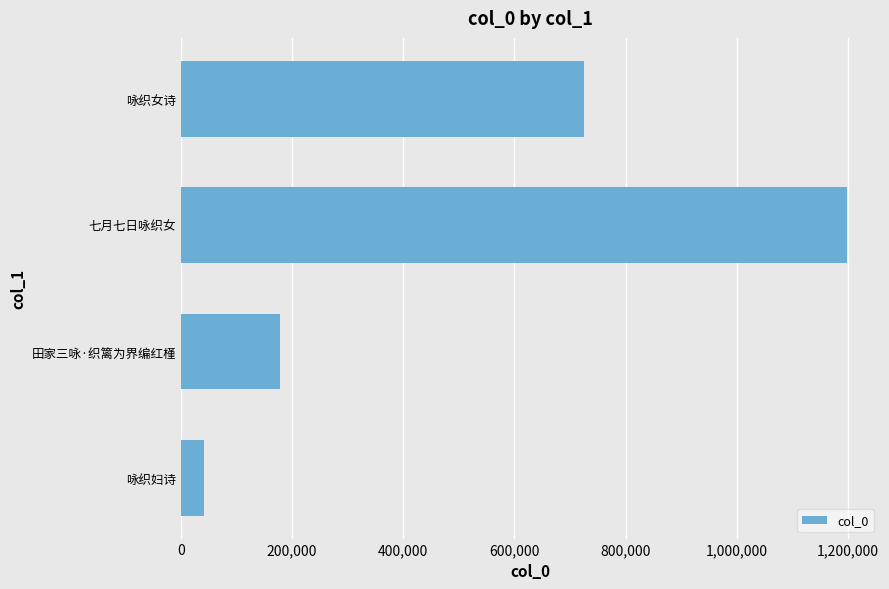

Is it true that the value at 田家三咏·织篱为界编红槿 is 117089?

False